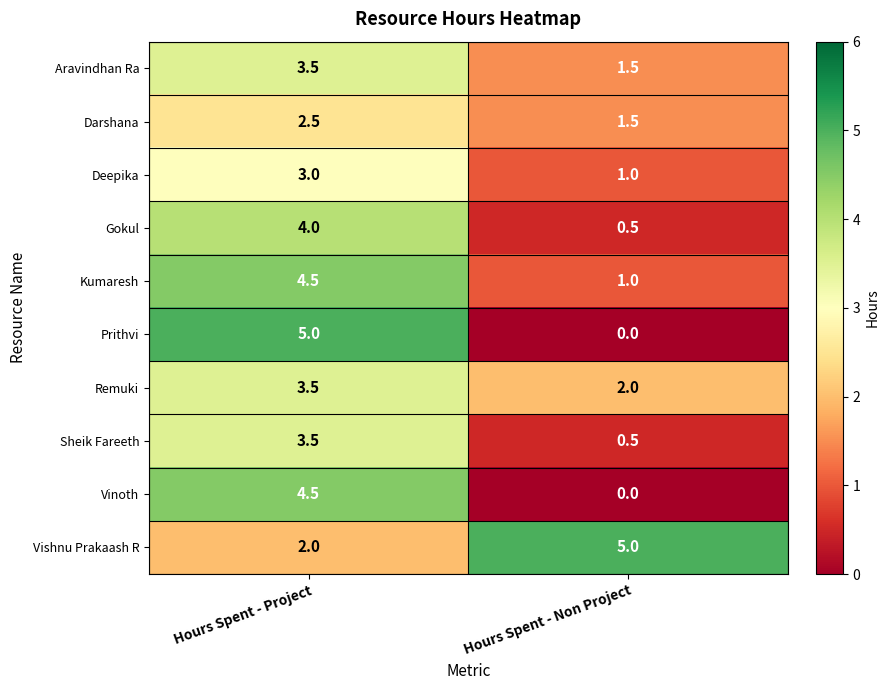

Which category has the highest value in the Prithvi series?

Hours Spent - Project